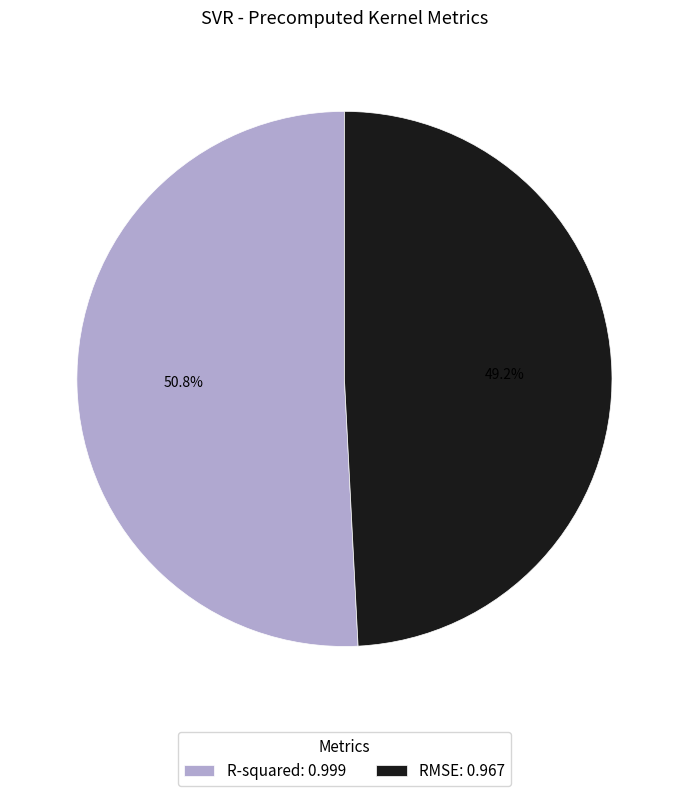

What is the smallest slice in the pie chart?

RMSE